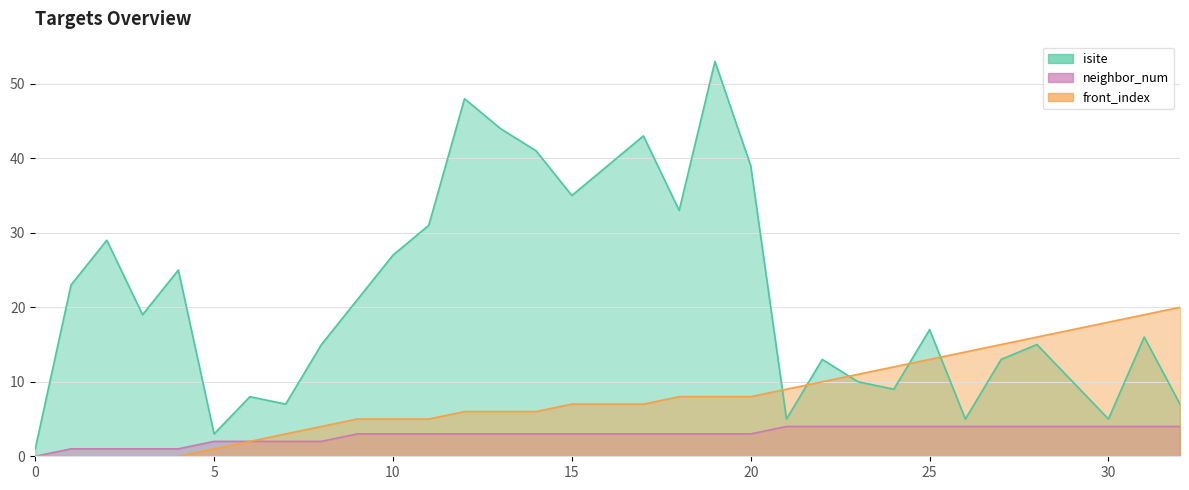

True or false: isite line and neighbor_num line intersect in this chart.

False